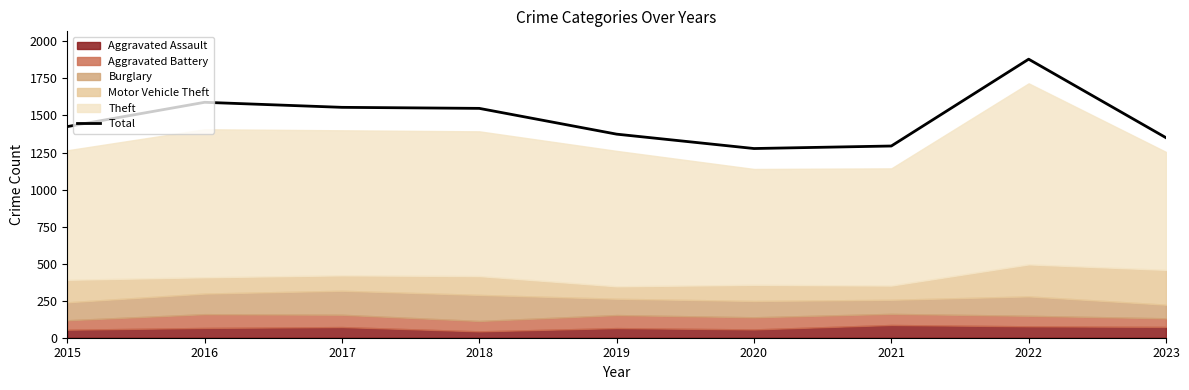

Which label corresponds to the smallest value in the chart?

2020